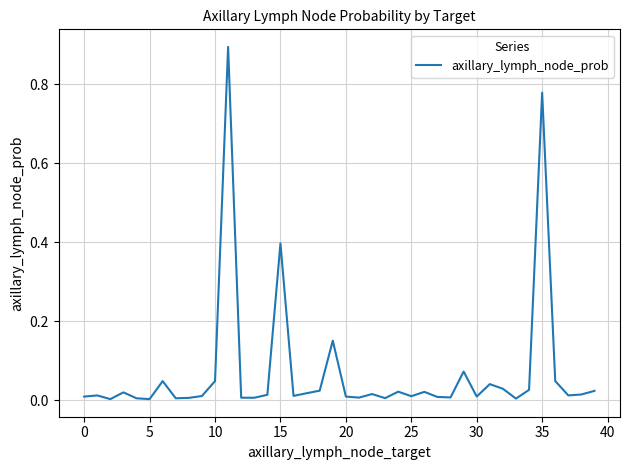

What is the maximum value shown in the chart?

0.9